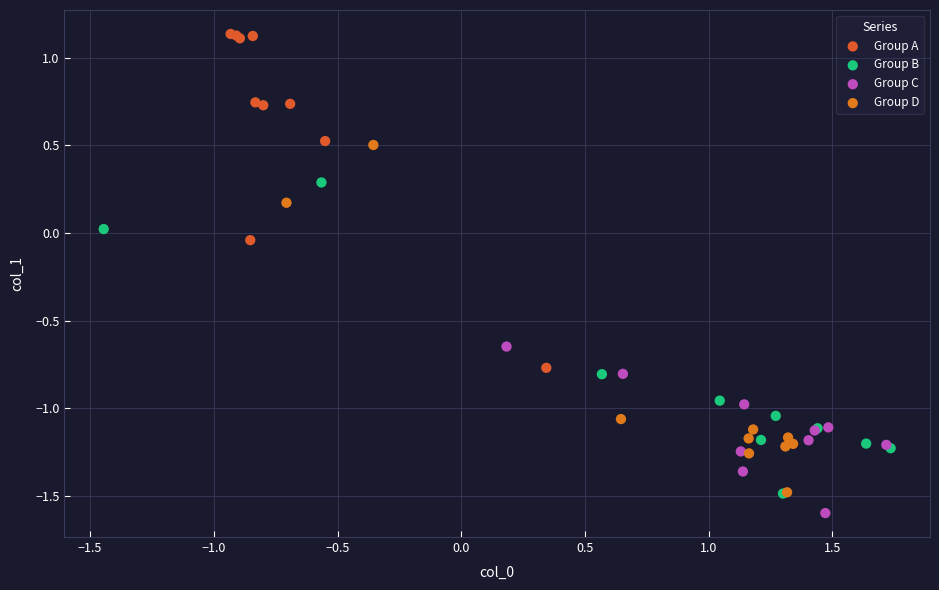

Which series reaches the maximum Y coordinate?

Group A